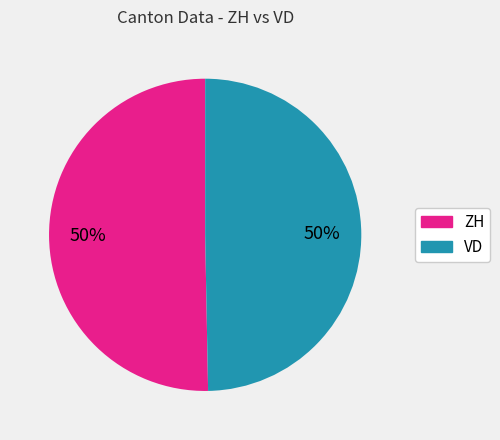

To the nearest percent, what is the average slice percentage?

50%